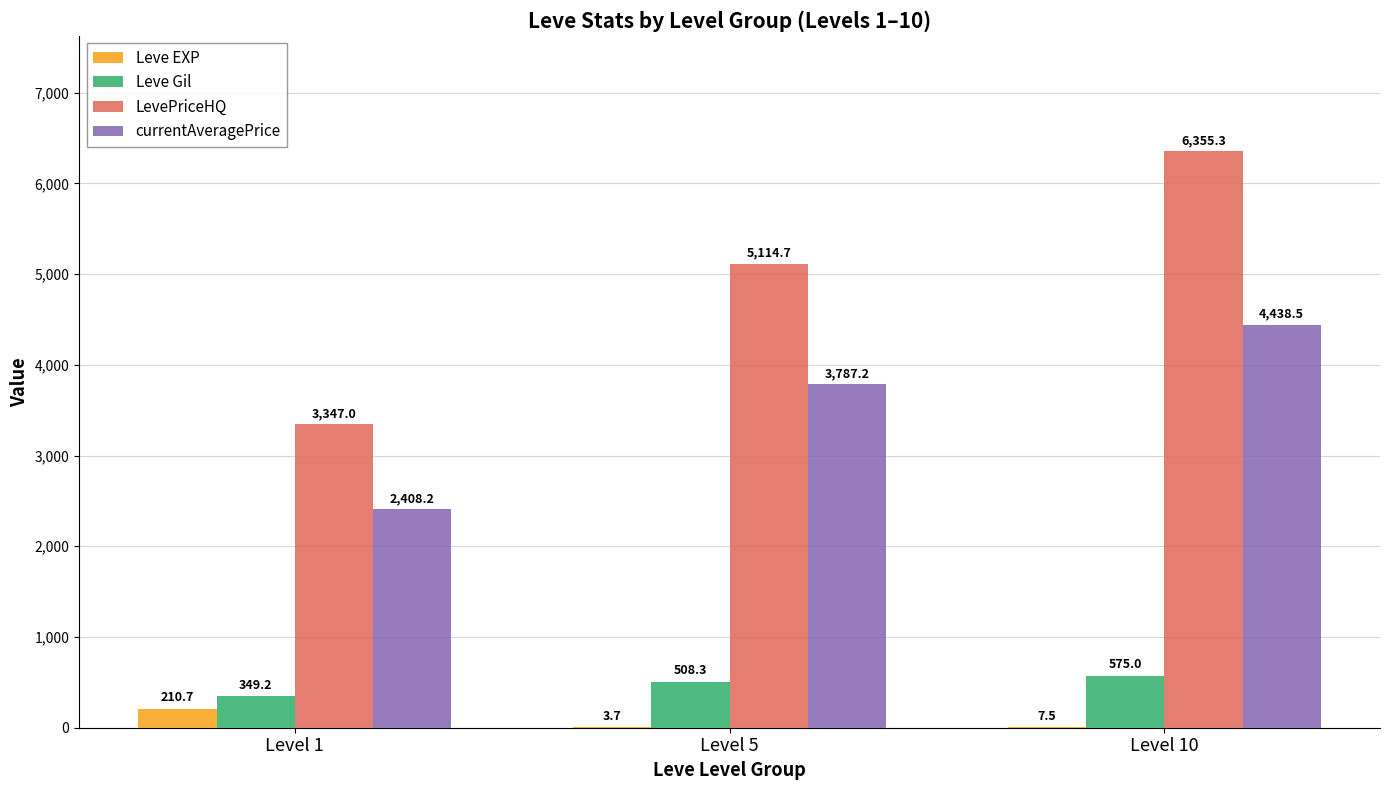

Where does the currentAveragePrice series first go above 3787?

Level 5